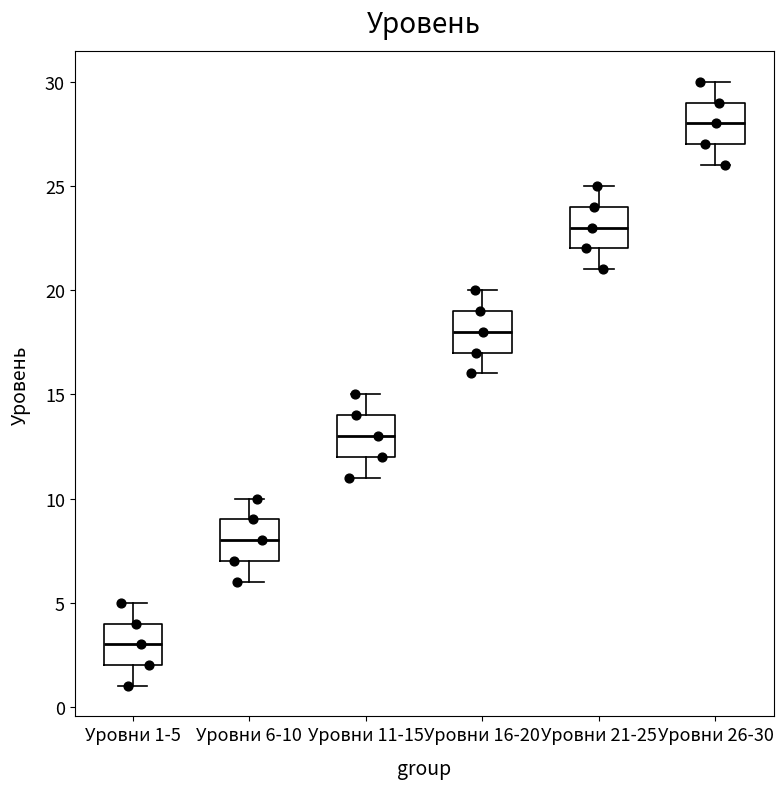

Where is the lower edge of the box for Уровни 26-30 on the y-axis? The values are not printed on the chart, so give them approximately, as read against the axis.

27